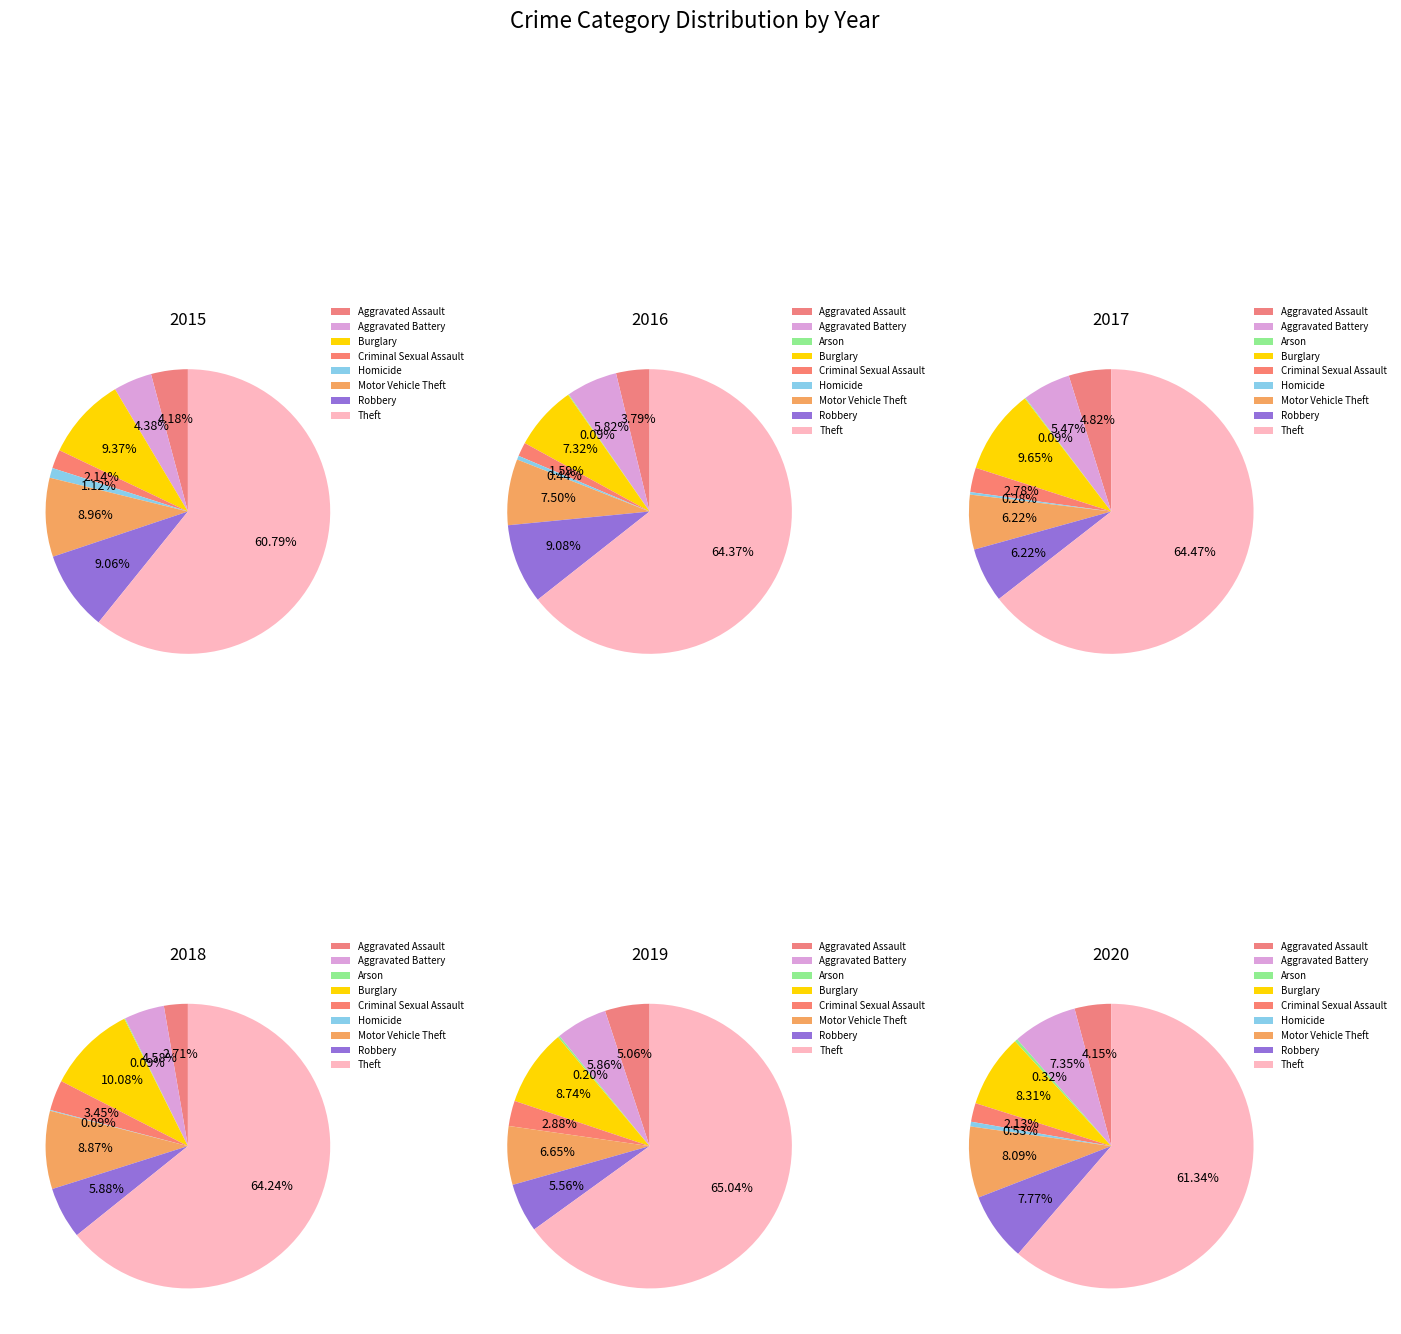

Is Aggravated Assault the majority of the pie?

No